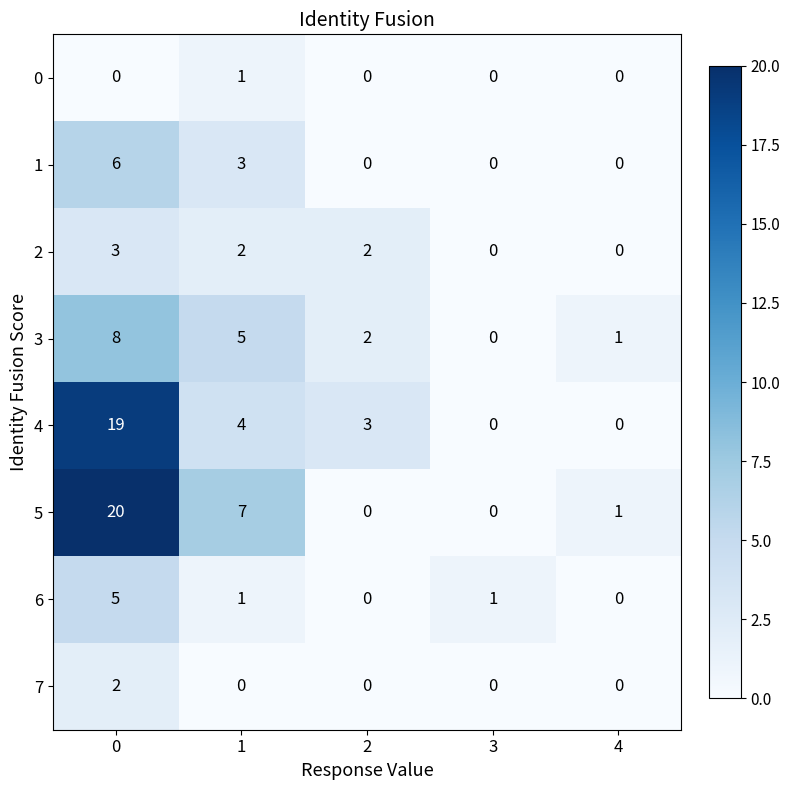

How many 7 values are between 0 and 1?

4